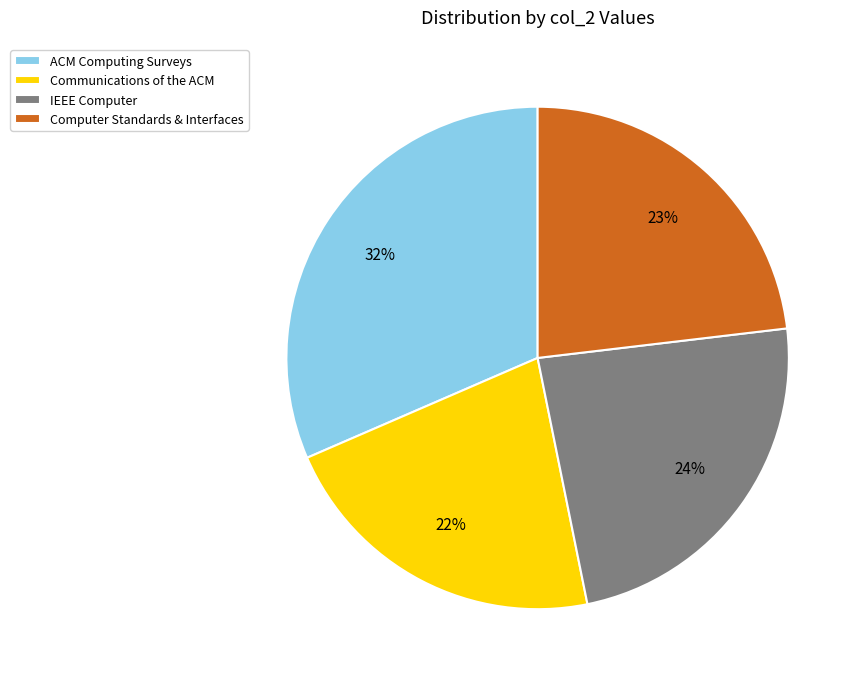

Which has a higher value, Computer Standards & Interfaces or Communications of the ACM?

Computer Standards & Interfaces